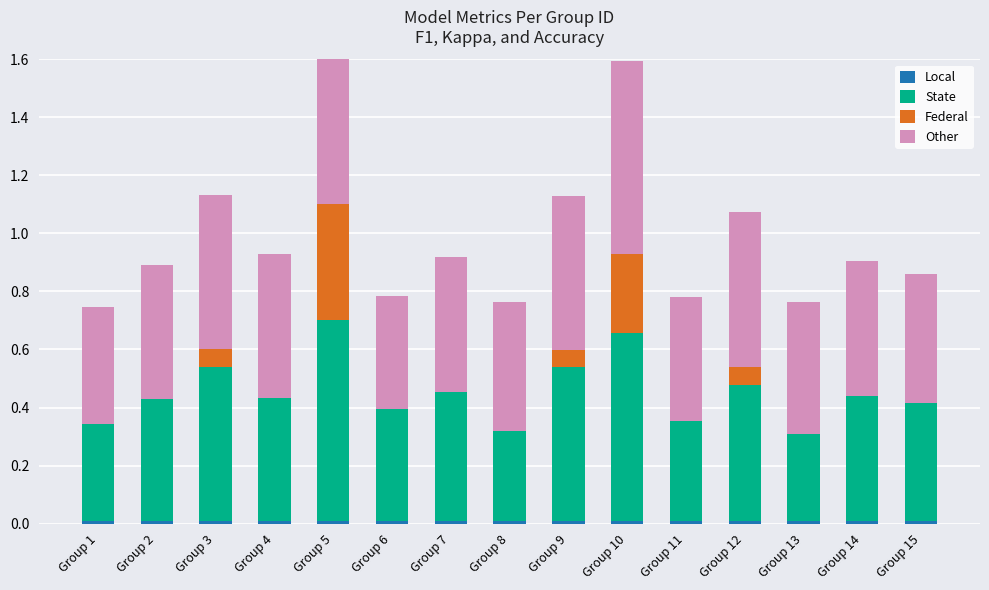

What is the spread (max minus min) of values at Group 7?

0.5